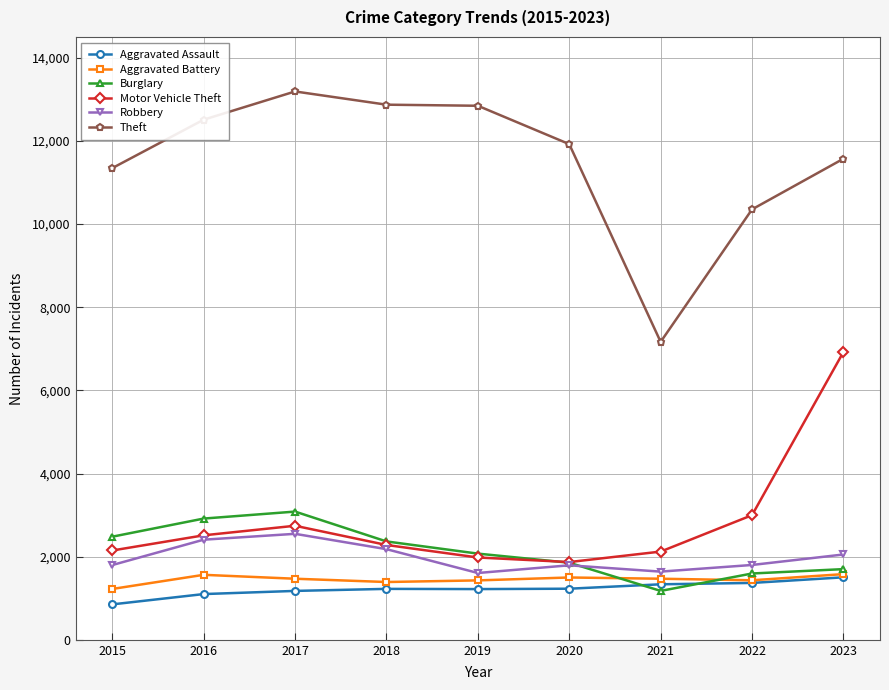

After their last crossing, which series has the higher values: Burglary or Aggravated Assault?

Burglary